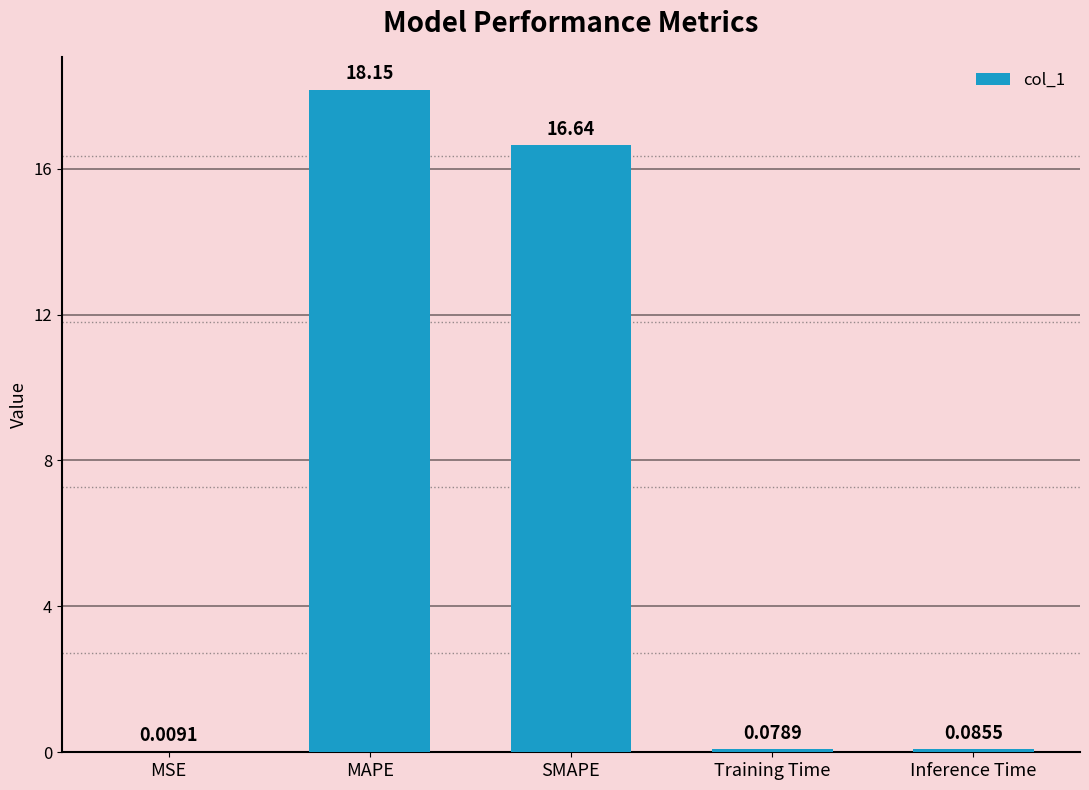

Where is the data nearest to the value 9?

SMAPE